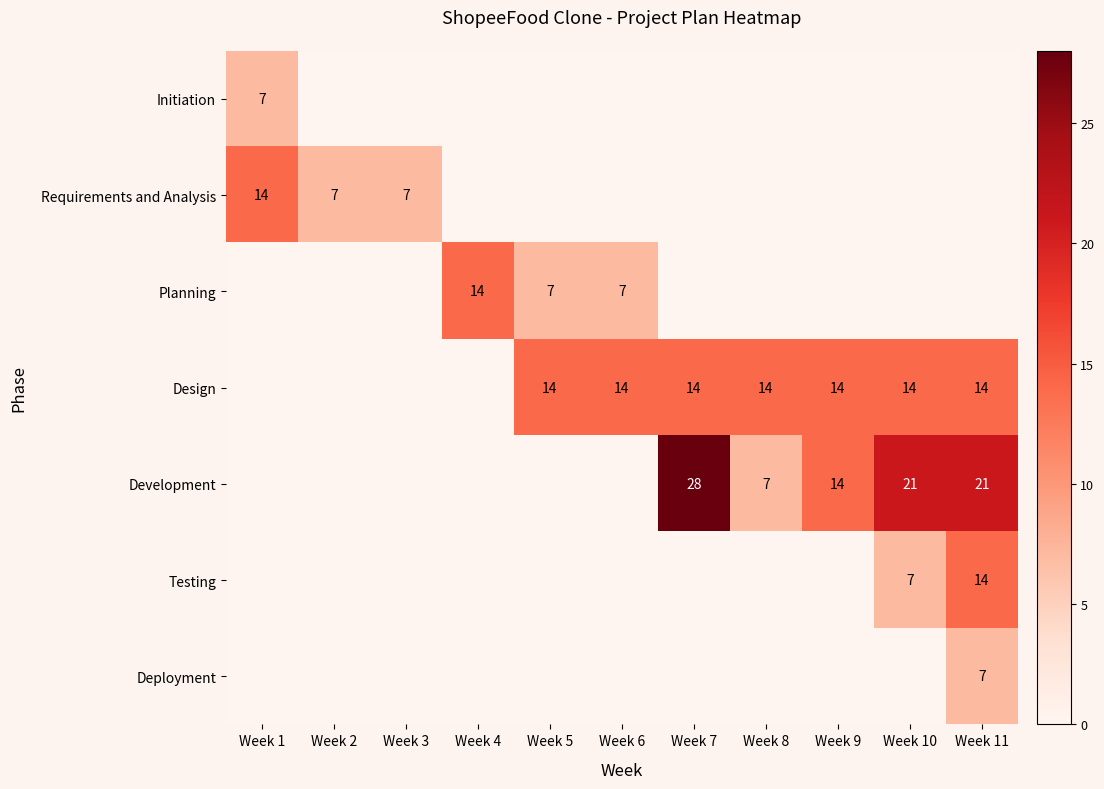

The value of Planning at Week 6 is 10. True or false?

False